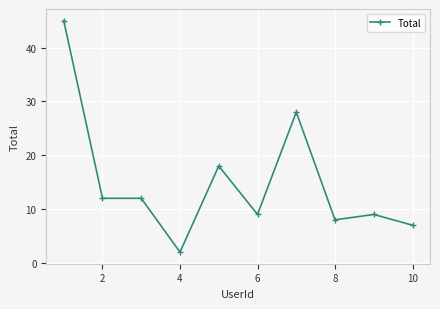

What is the sum of all values?

150